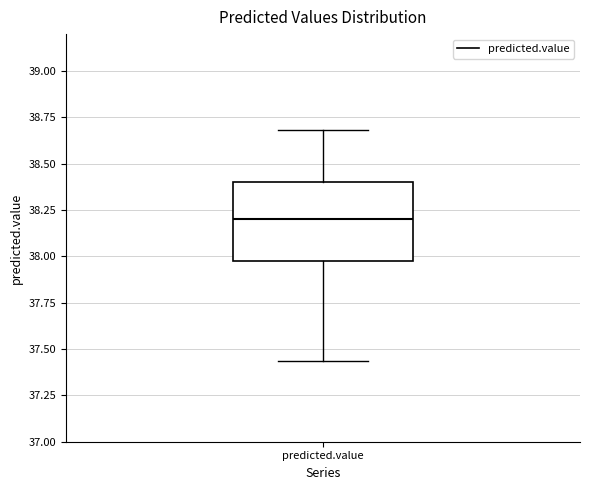

Where does the lower whisker of the box for predicted.value end on the y-axis? The values are not printed on the chart, so give them approximately, as read against the axis.

37.45